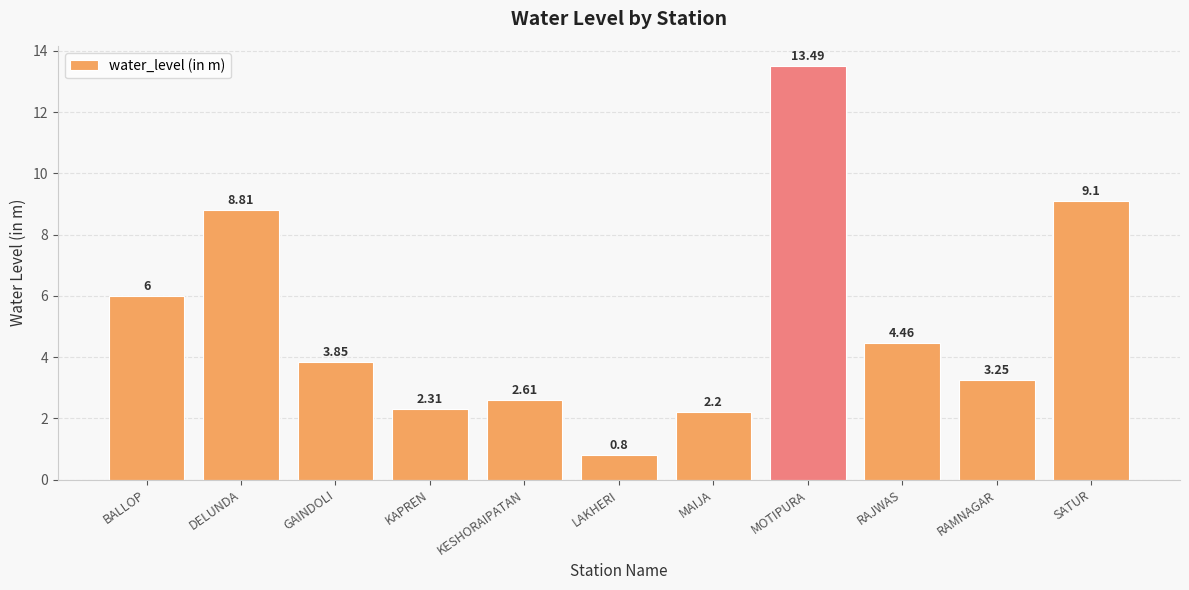

What is the maximum value shown in the chart?

13.5